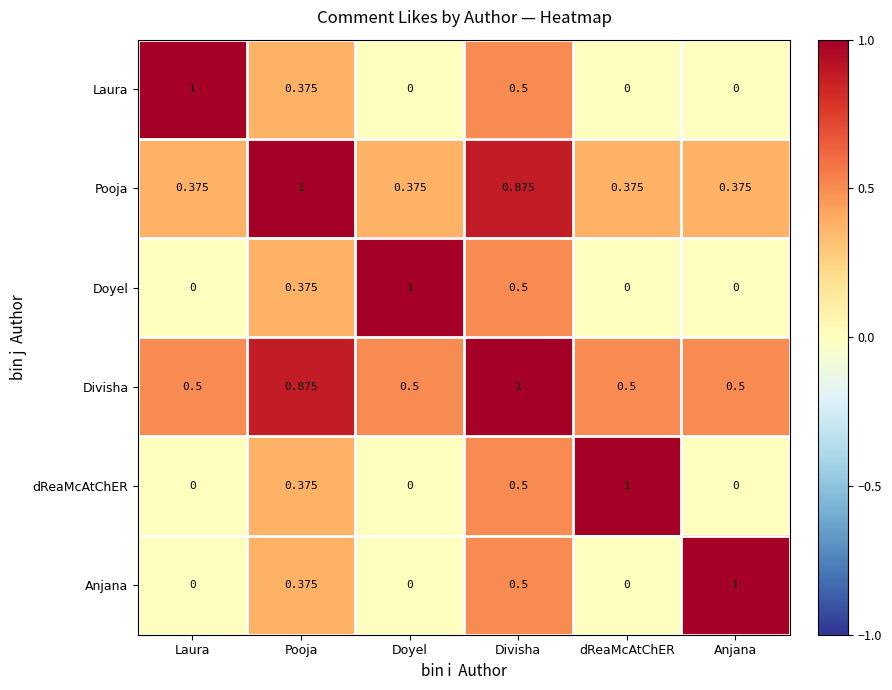

Which series has the largest total across all categories?

Divisha